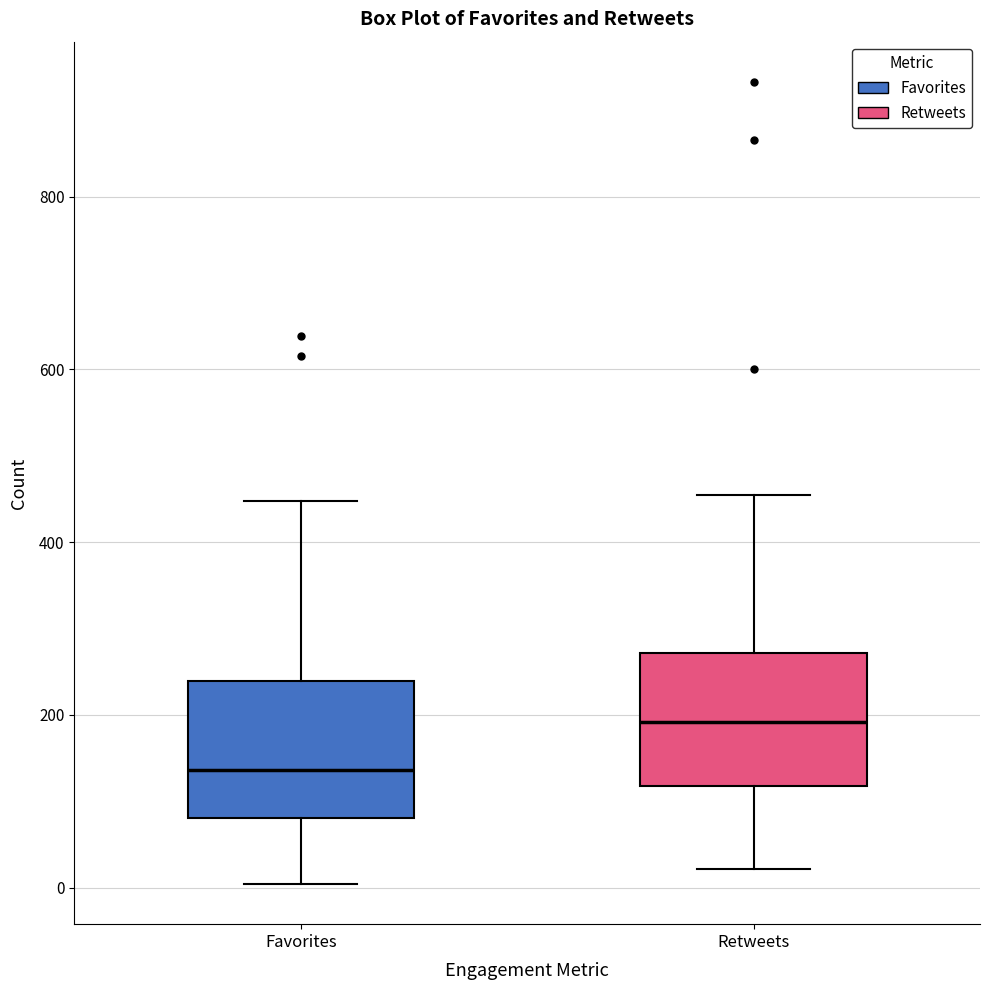

Reading left to right, read every box against the y-axis: the position of its median line, the range the box covers, and the ends of its whiskers. The values are not printed on the chart, so give them approximately, as read against the axis.

Favorites: median 140, box 80 to 240, whiskers 0 to 440
Retweets: median 200, box 120 to 280, whiskers 20 to 460